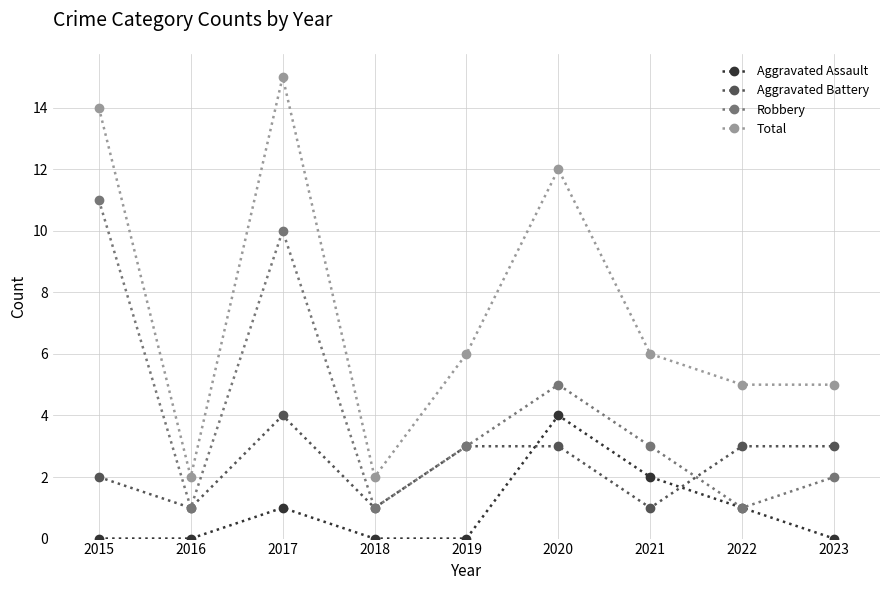

True or false: Robbery and Total intersect in this chart.

False